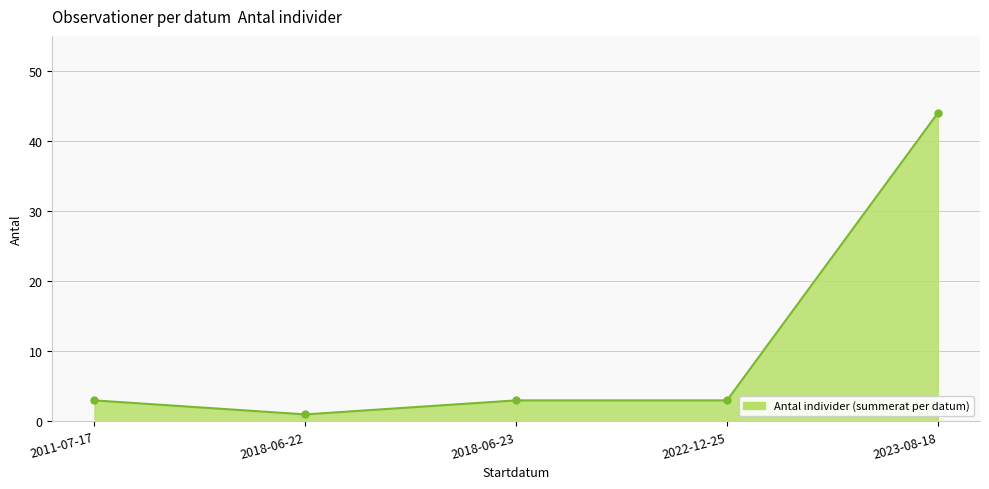

Which has a higher value, 2018-06-22 or 2022-12-25?

2022-12-25